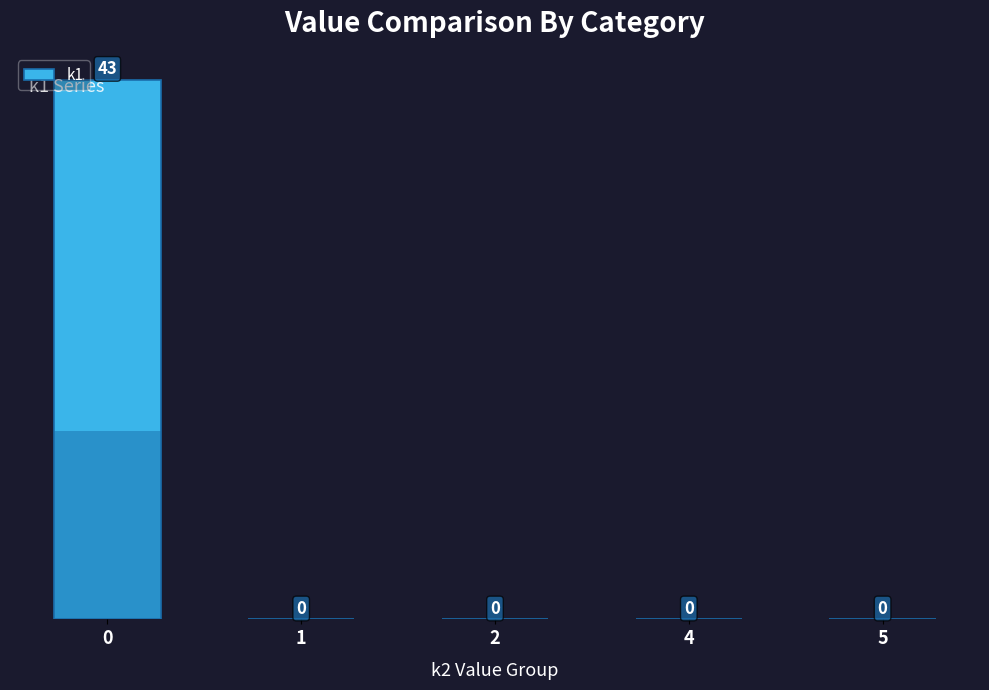

The chart shows a value of -21 at 4. True or false?

False